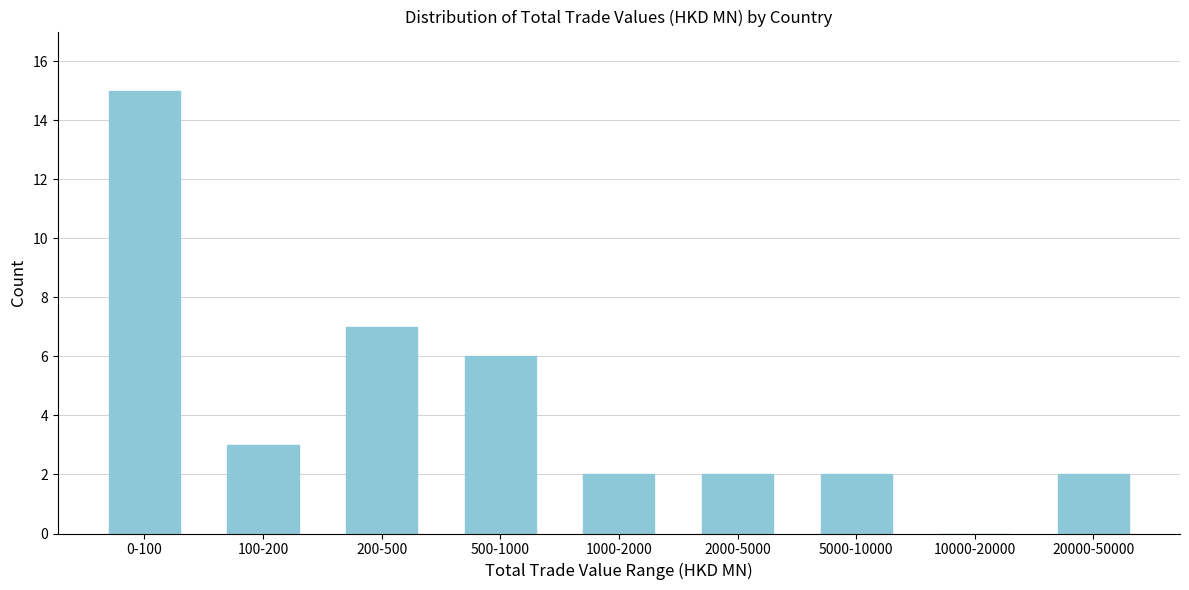

Reading left to right, what are all the values shown in this chart?

0-100=15	100-200=3	200-500=7	500-1000=6	1000-2000=2	2000-5000=2	5000-10000=2	10000-20000=0	20000-50000=2